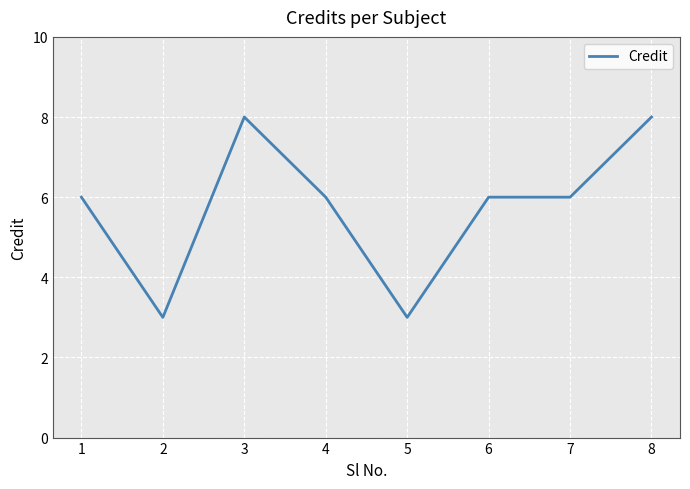

Does the chart display data point markers on the line(s)?

No